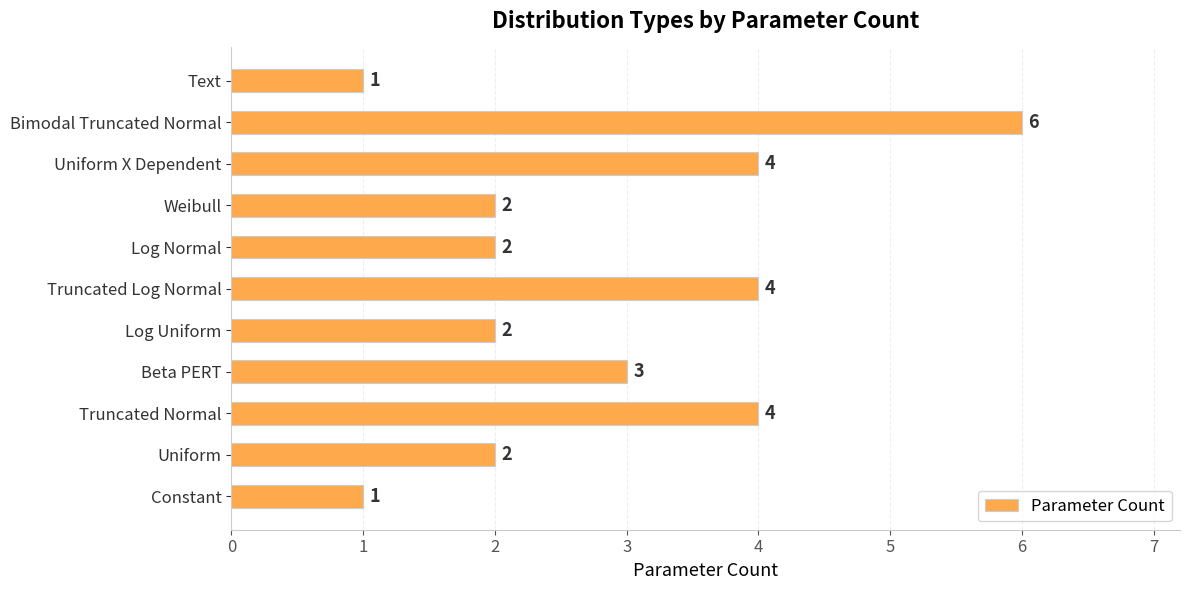

What is the sum of the values at Weibull and Beta PERT?

5